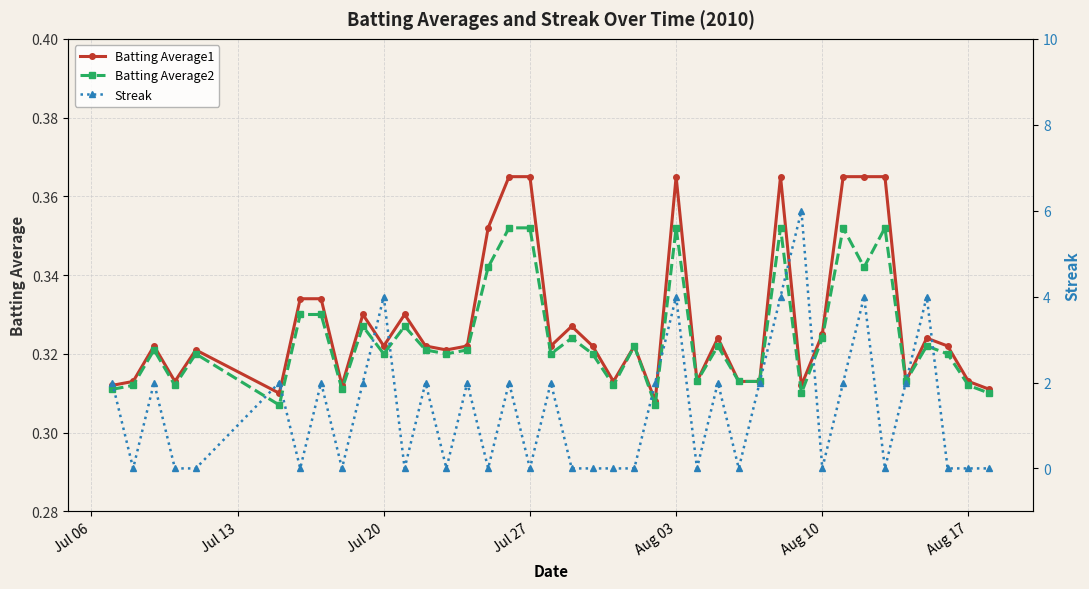

At how many categories does at least one series exceed 4?

1